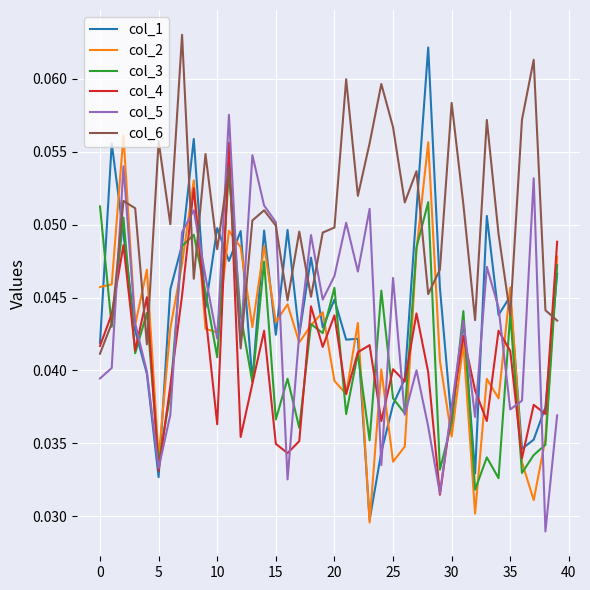

Which series has the widest spread of values?

col_1